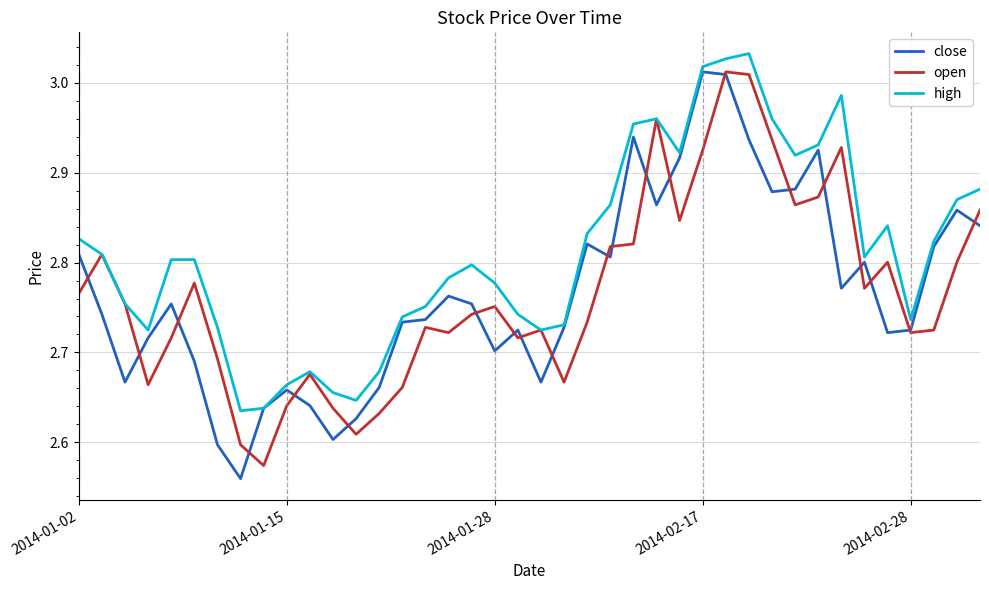

Which series has the largest total across all categories?

high